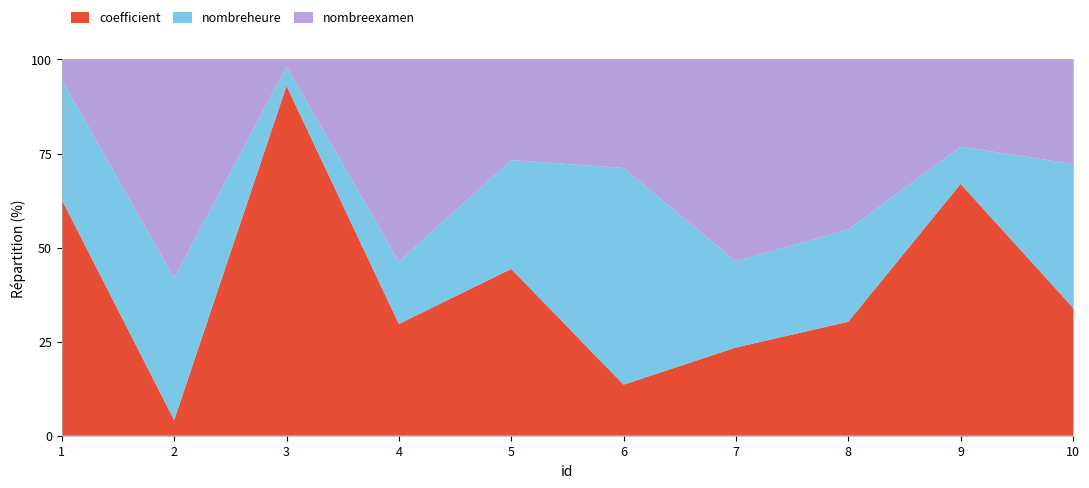

Reading left to right, what are all the values shown in this chart?

coefficient: 84595	4633	71460	55171	80021	11782	41471	35764	94397	42288
nombreheure: 43014	42060	3914	30886	52174	49939	40560	28934	13917	47516
nombreexamen: 7271	64719	1468	99650	48264	25011	94872	53296	32698	34522